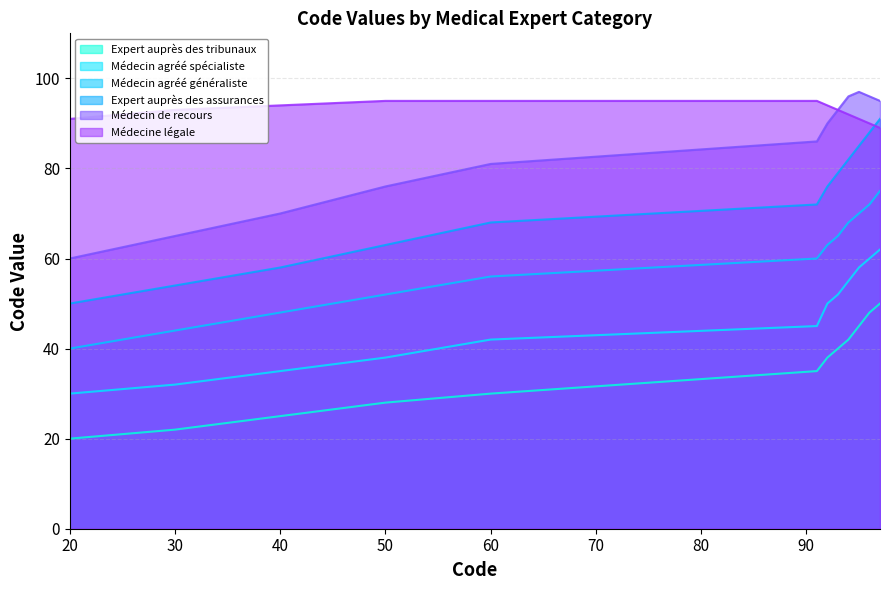

True or false: Expert auprès des assurances and Médecin de recours cross at least once.

False